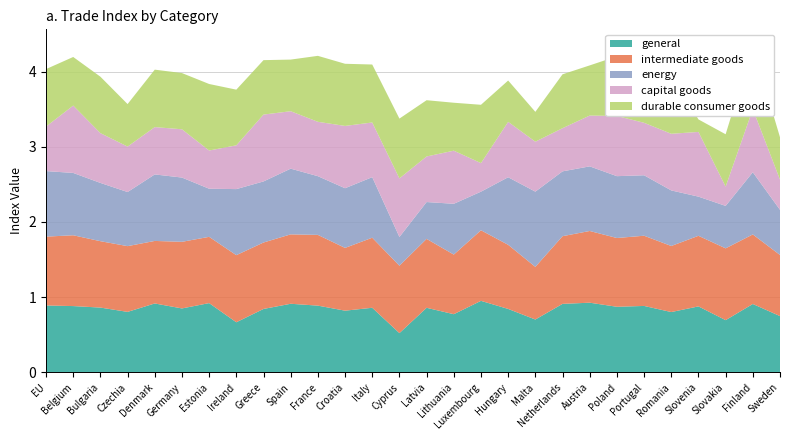

Reading left to right, list all the values displayed in this chart.

general: 0.9	0.9	0.9	0.8	0.9	0.9	0.9	0.7	0.8	0.9	0.9	0.8	0.9	0.5	0.9	0.8	1.0	0.8	0.7	0.9	0.9	0.9	0.9	0.8	0.9	0.7	0.9	0.7
intermediate goods: 0.9	0.9	0.9	0.9	0.8	0.9	0.9	0.9	0.9	0.9	0.9	0.8	0.9	0.9	0.9	0.8	0.9	0.9	0.7	0.9	1.0	0.9	0.9	0.9	0.9	1.0	0.9	0.8
energy: 0.9	0.8	0.8	0.7	0.9	0.9	0.6	0.9	0.8	0.9	0.8	0.8	0.8	0.4	0.5	0.7	0.5	0.9	1.0	0.9	0.9	0.8	0.8	0.7	0.5	0.6	0.8	0.6
capital goods: 0.6	0.9	0.7	0.6	0.6	0.6	0.5	0.6	0.9	0.8	0.7	0.8	0.7	0.8	0.6	0.7	0.4	0.7	0.7	0.6	0.7	0.8	0.7	0.8	0.9	0.3	0.8	0.4
durable consumer goods: 0.8	0.6	0.8	0.6	0.8	0.7	0.9	0.7	0.7	0.7	0.9	0.8	0.8	0.8	0.7	0.6	0.8	0.5	0.4	0.7	0.7	0.8	0.5	0.8	0.2	0.7	0.8	0.6